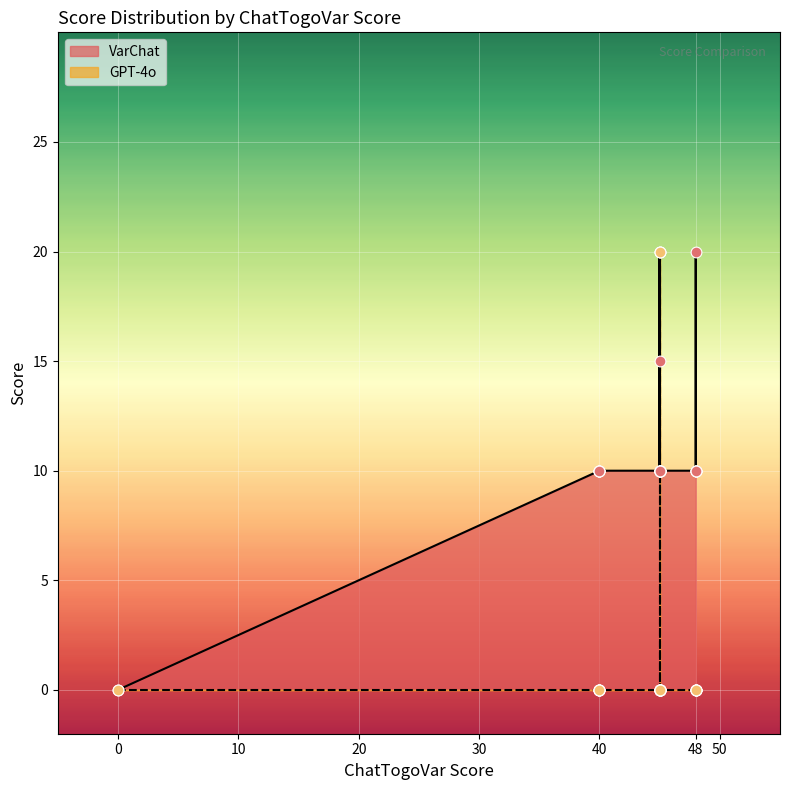

What are all the series names shown in the legend?

VarChat, GPT-4o